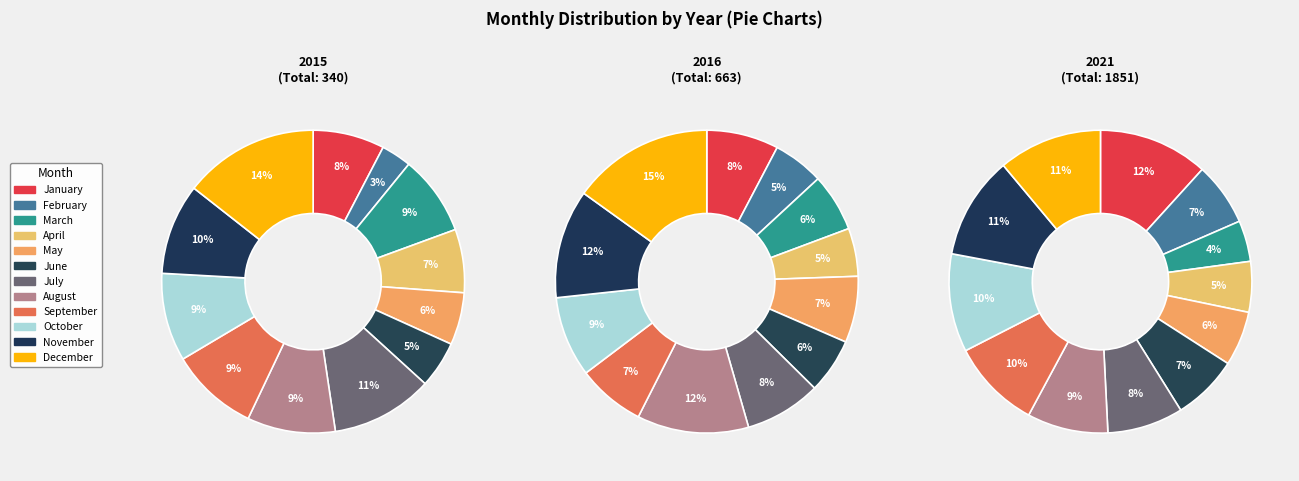

To the nearest percent, what is the difference between the July and June slice percentages?

1%